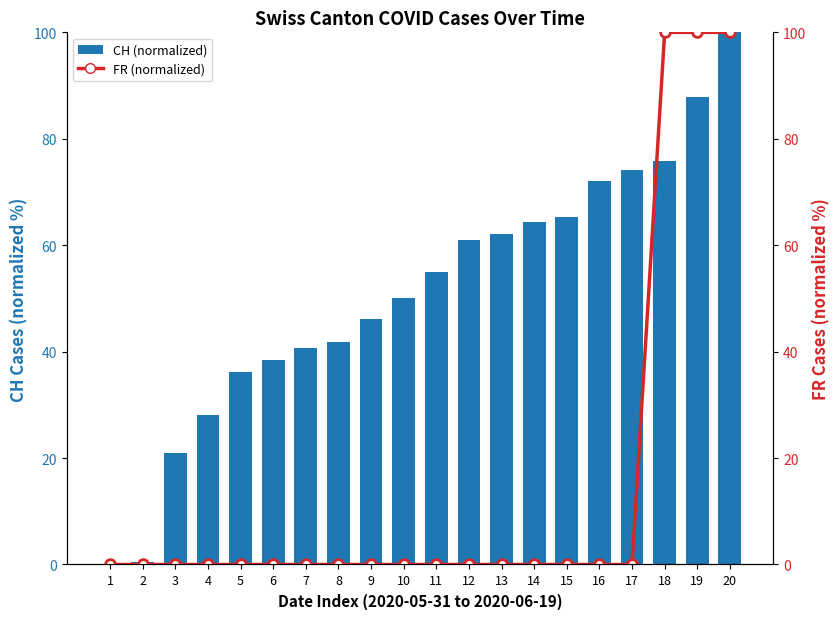

Rank the series by their maximum value, from highest to lowest.

CH (normalized), FR (normalized)